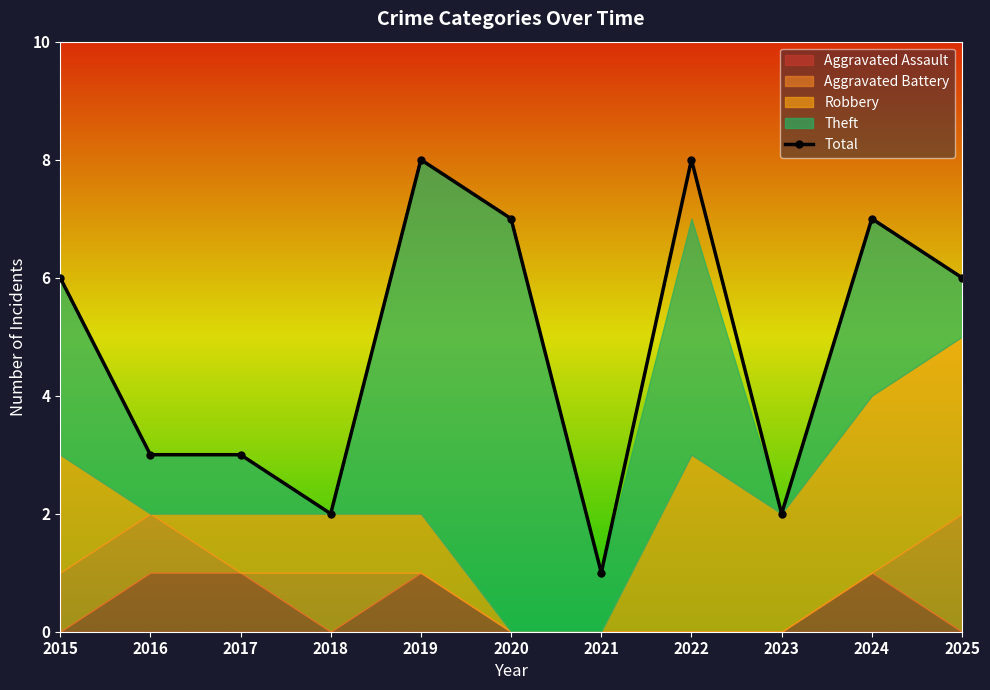

How many lines are shown in the chart?

1